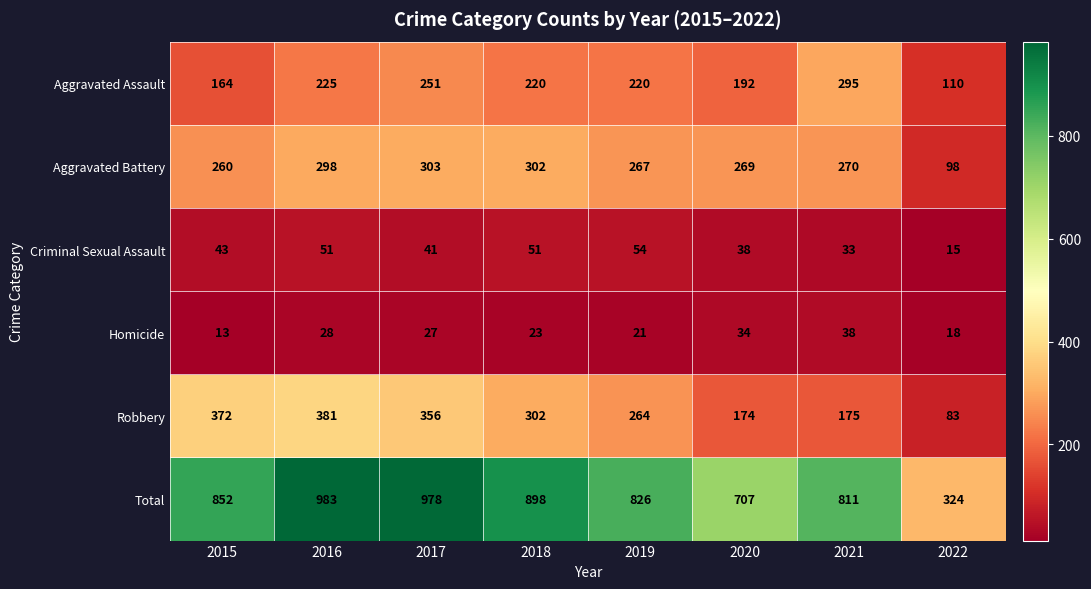

At which category is the sum across all series the highest?

2016